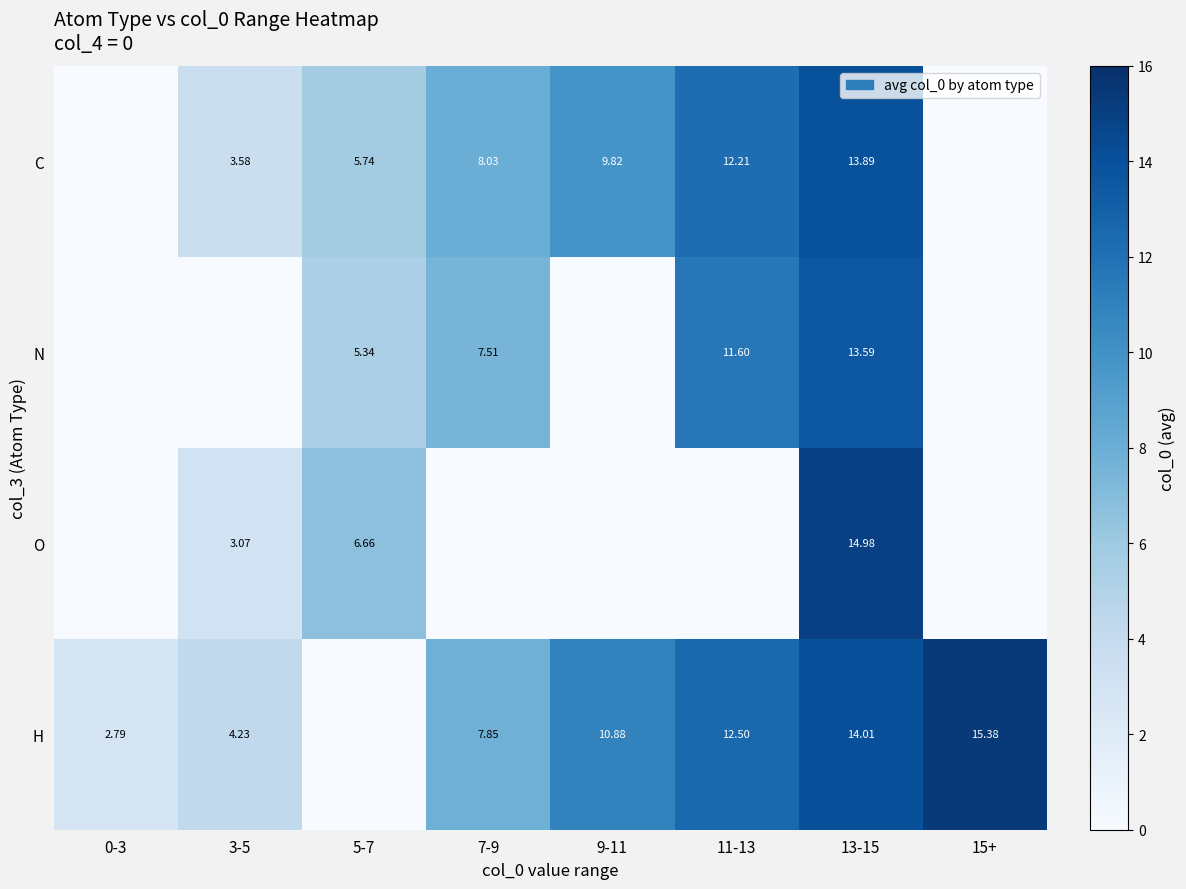

At how many categories does at least one series exceed 8?

5